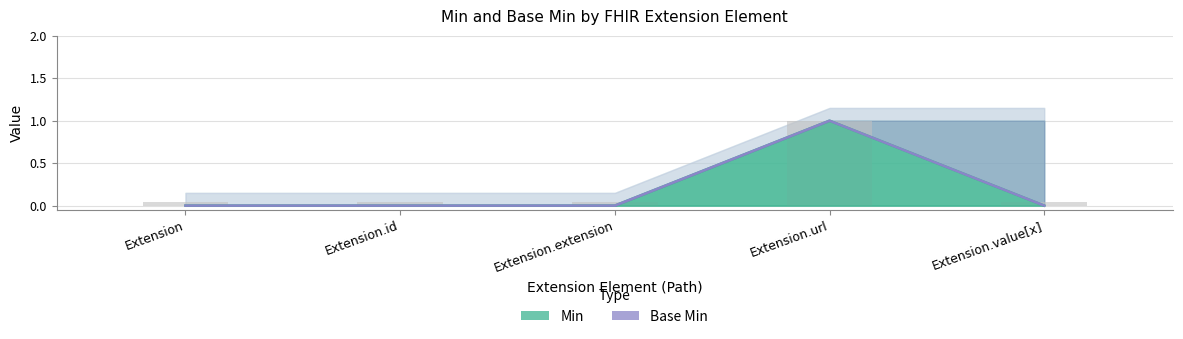

Is the value of Min at Extension greater than the value of Base Min at Extension.url?

No